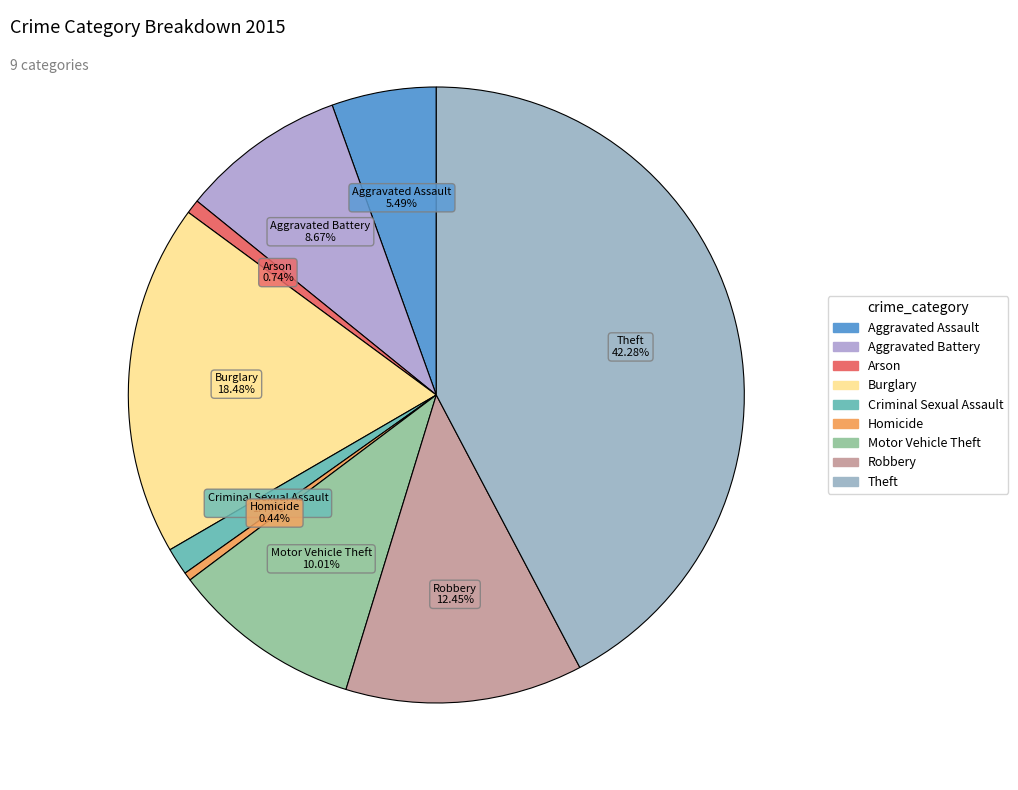

Is it true that Aggravated Assault is 5% of the pie?

True